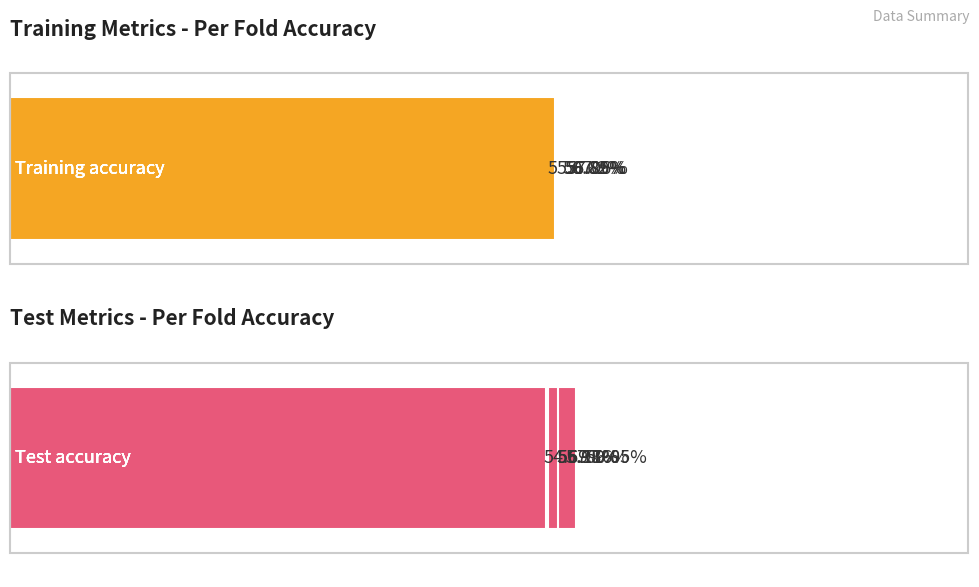

Count the number of categories in the chart.

5